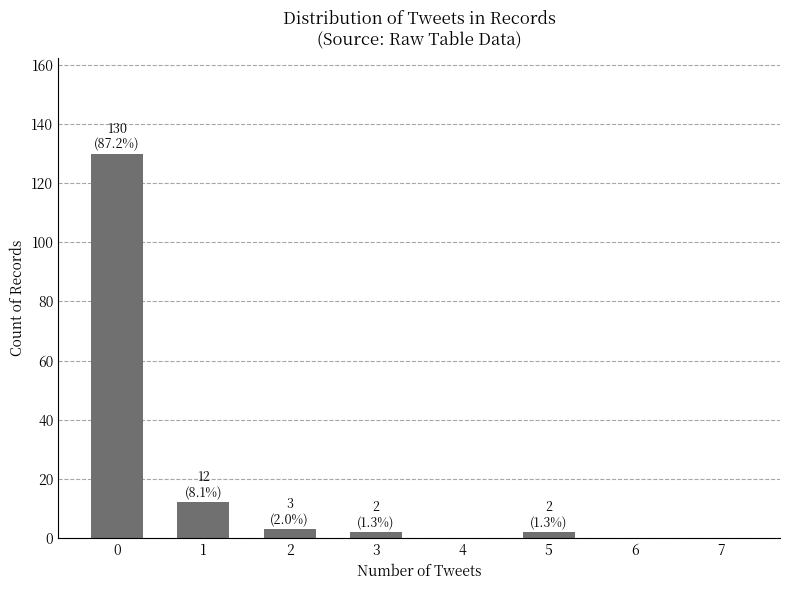

What is the sum of all values?

149